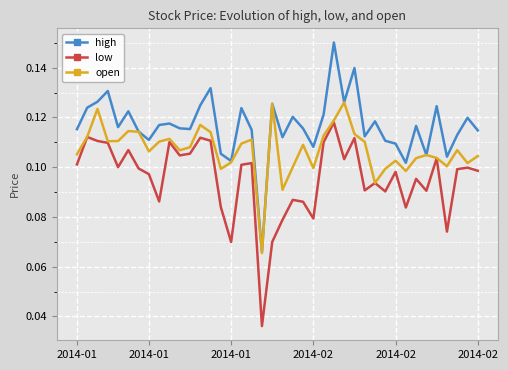

Which series has the widest spread of values?

high